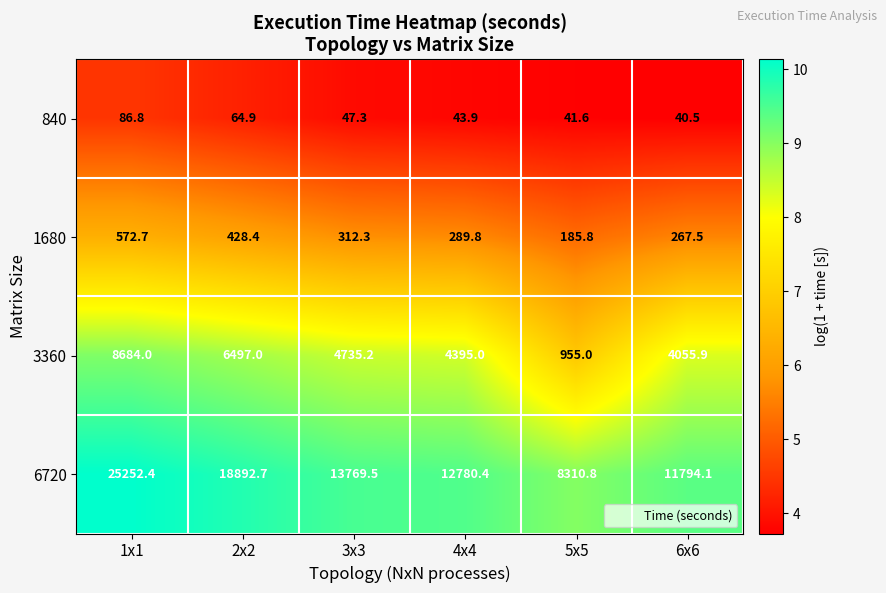

Reading right to left, extract all data points from this chart.

840: 40.5	41.6	43.9	47.3	64.9	86.8
1680: 267.5	185.8	289.8	312.3	428.4	572.7
3360: 4055.9	955.0	4395.0	4735.2	6497.0	8684.0
6720: 11794.1	8310.8	12780.4	13769.5	18892.7	25252.4